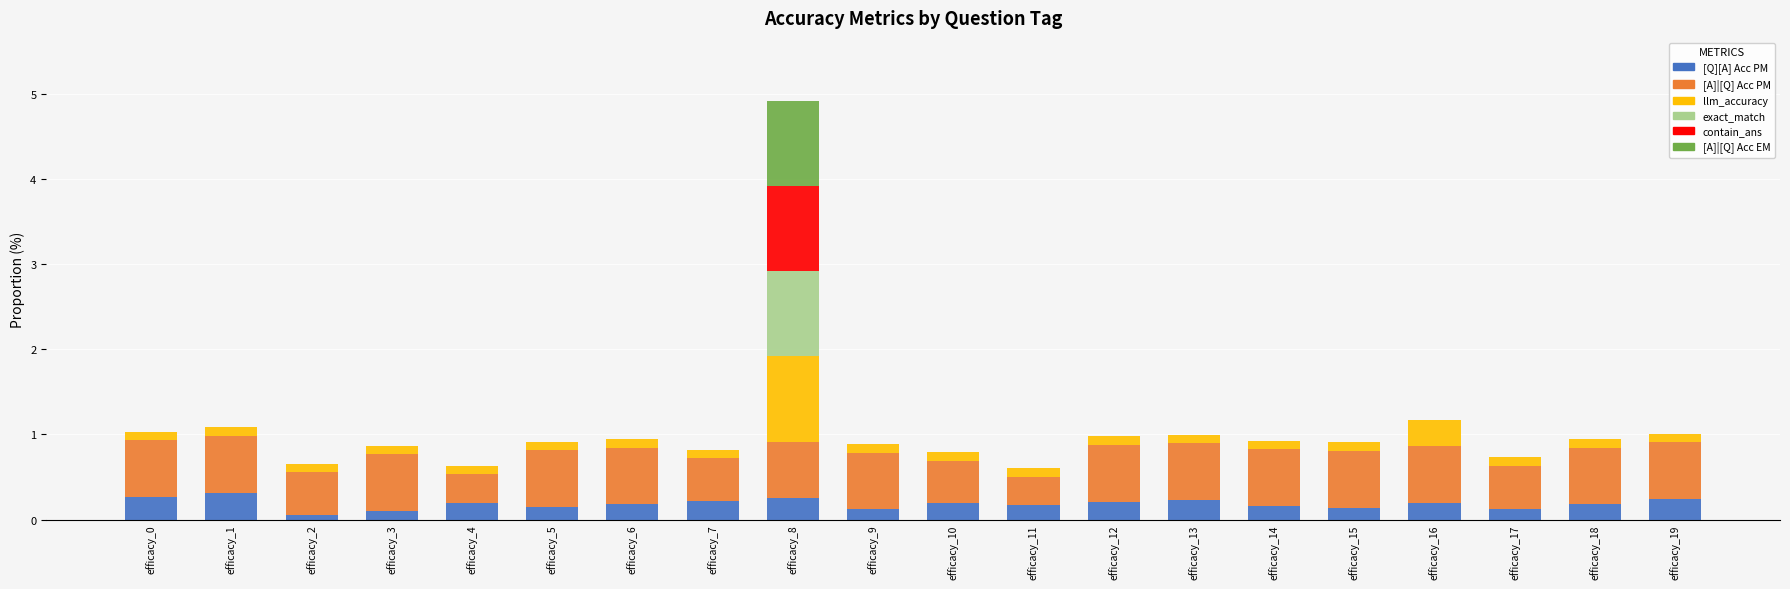

What is the maximum value for [Q][A] Acc PM?

0.3